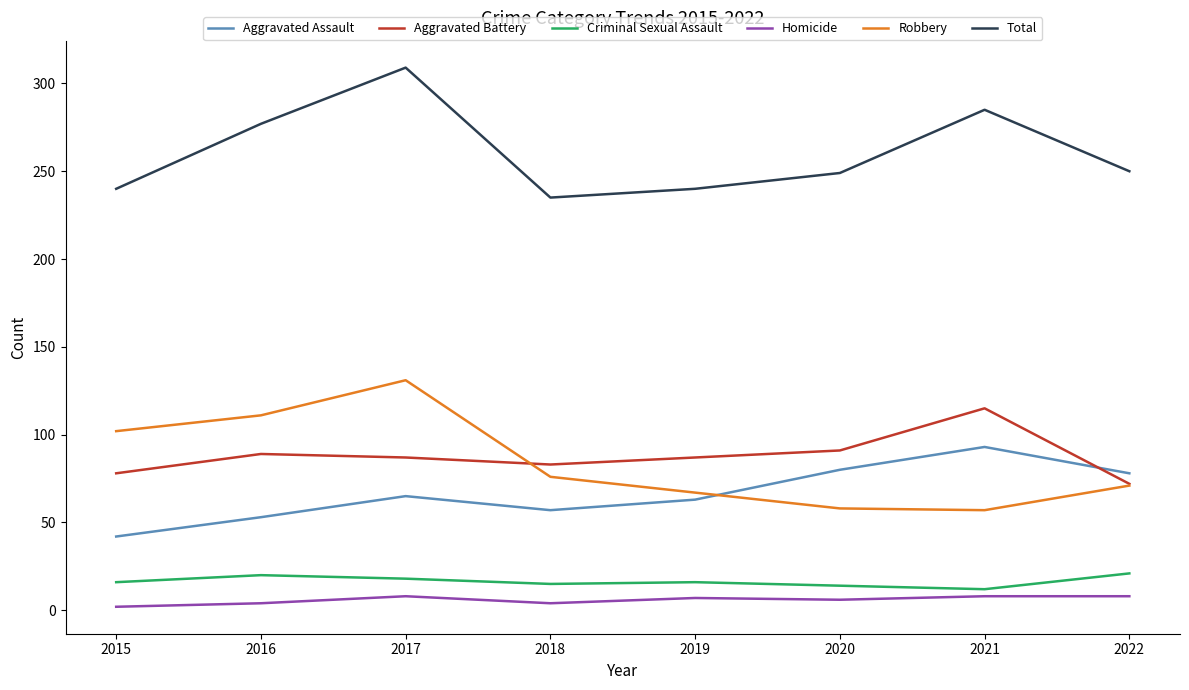

What is the sum of the Criminal Sexual Assault values at 2017 and 2018?

33